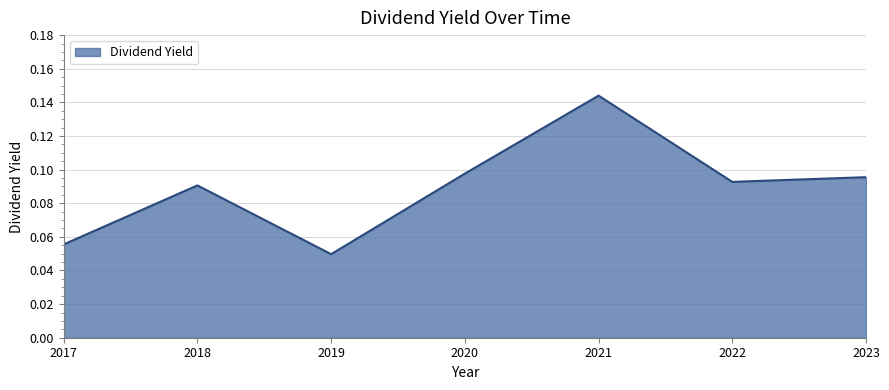

What is the sum of all values?

0.6